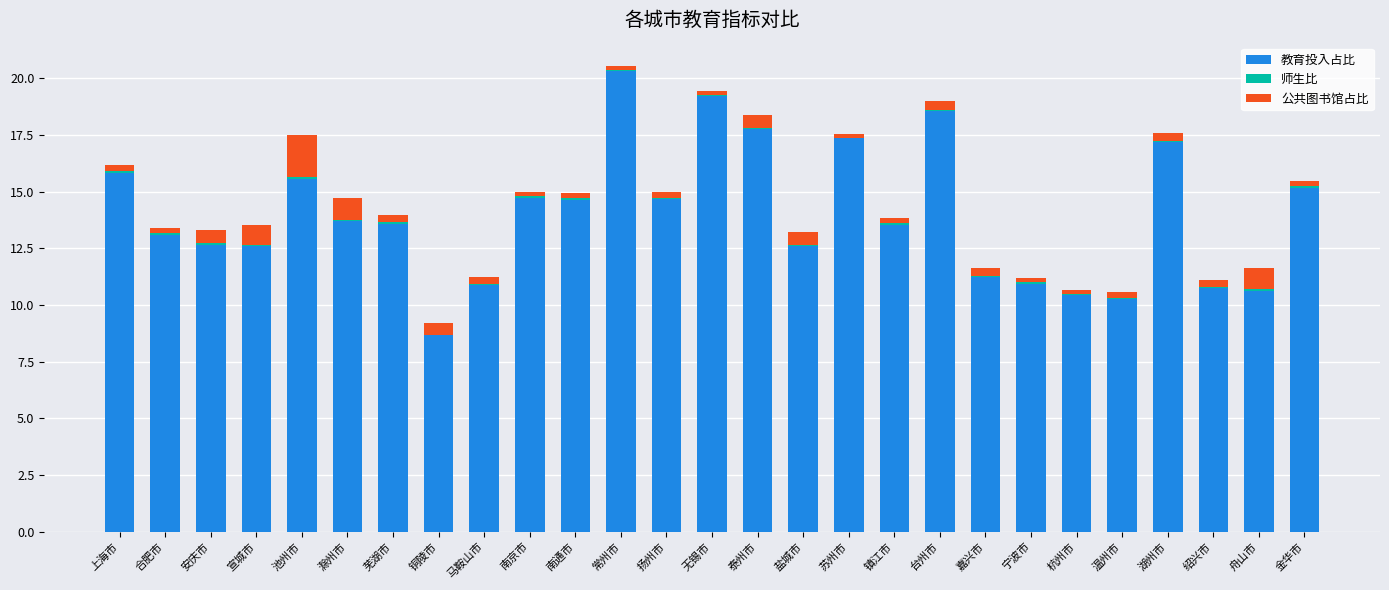

The 教育投入占比 series shows 10.5 at 杭州市. True or false?

True